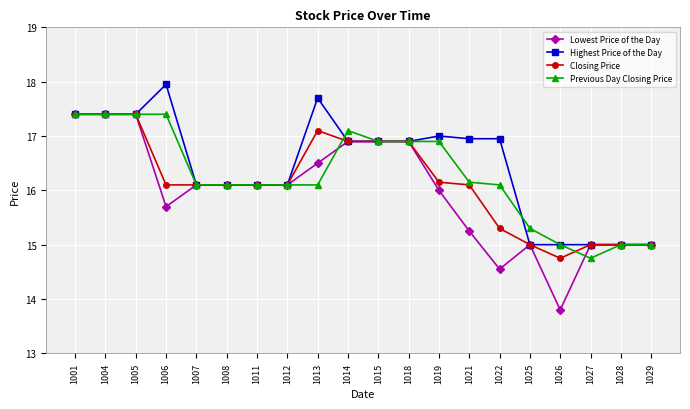

What is the sum of the Lowest Price of the Day values at 1007 and 1004?

33.5